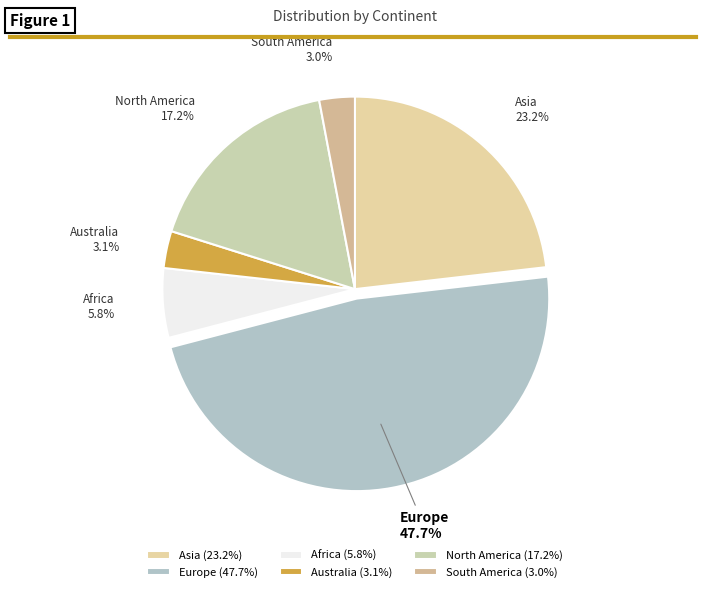

Between Europe and Asia, which is larger?

Europe